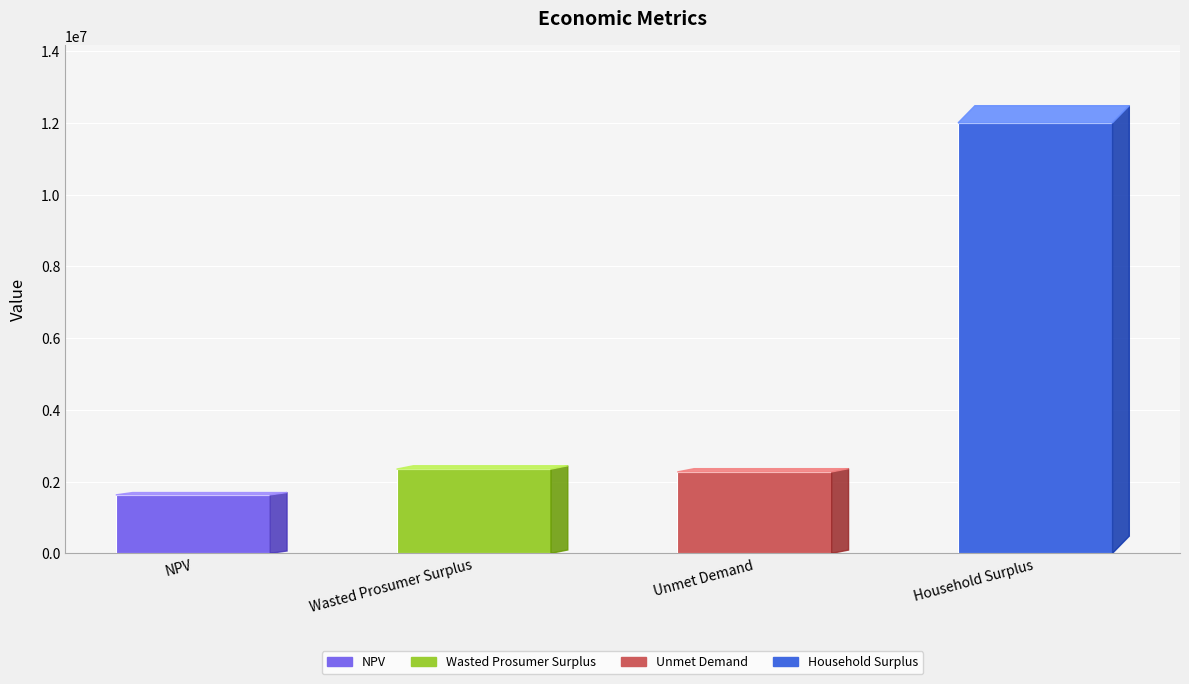

What is the minimum value shown in the chart?

1629875.5